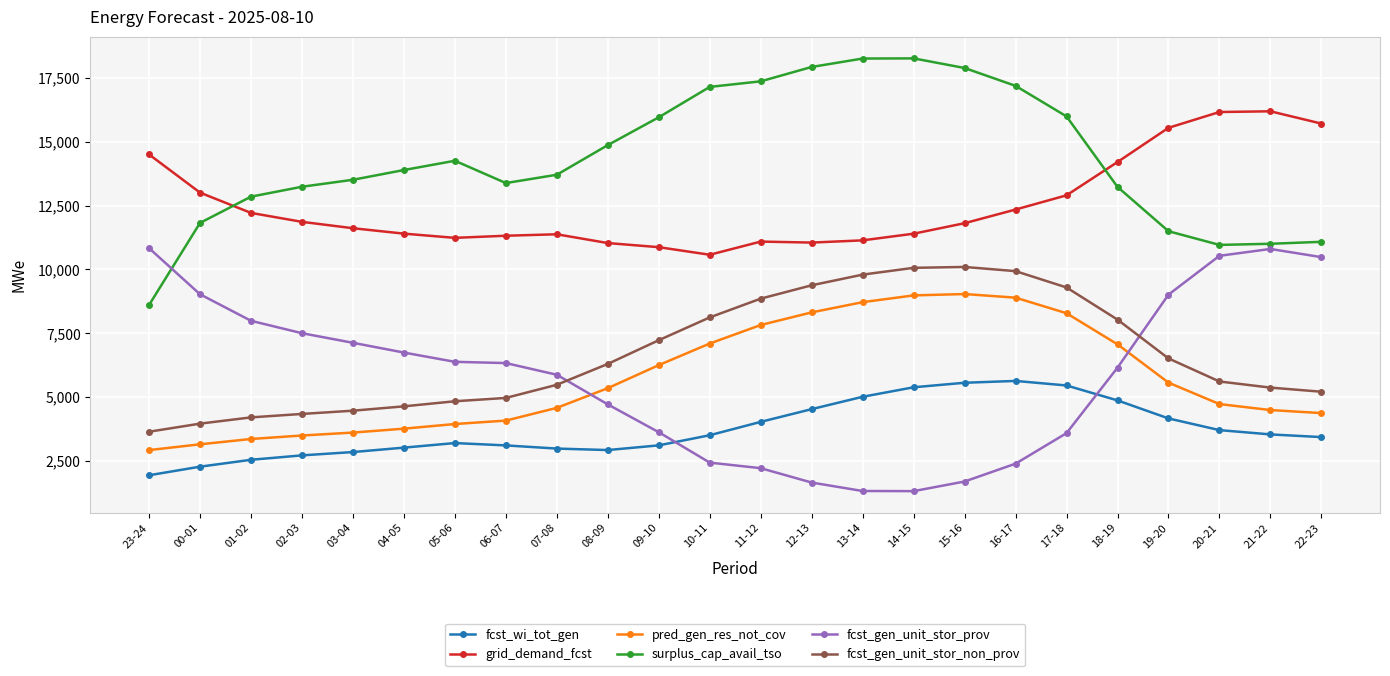

The value of fcst_gen_unit_stor_non_prov at 19-20 is 2892. True or false?

False